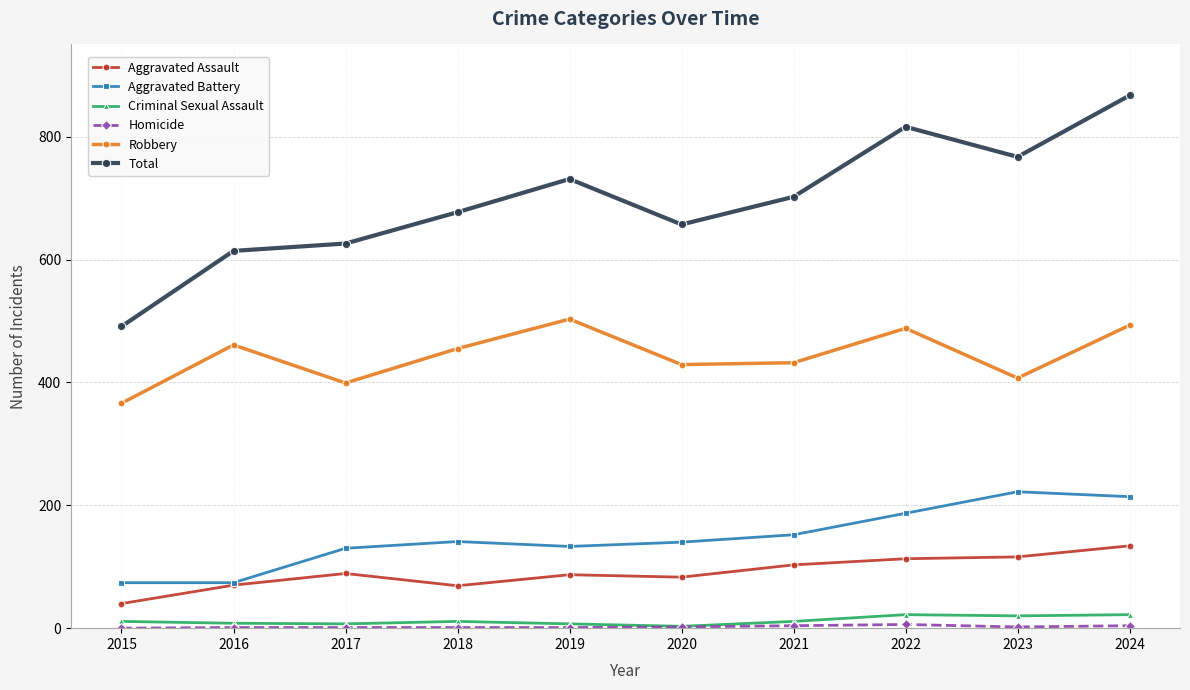

How many lines are shown in the chart?

6